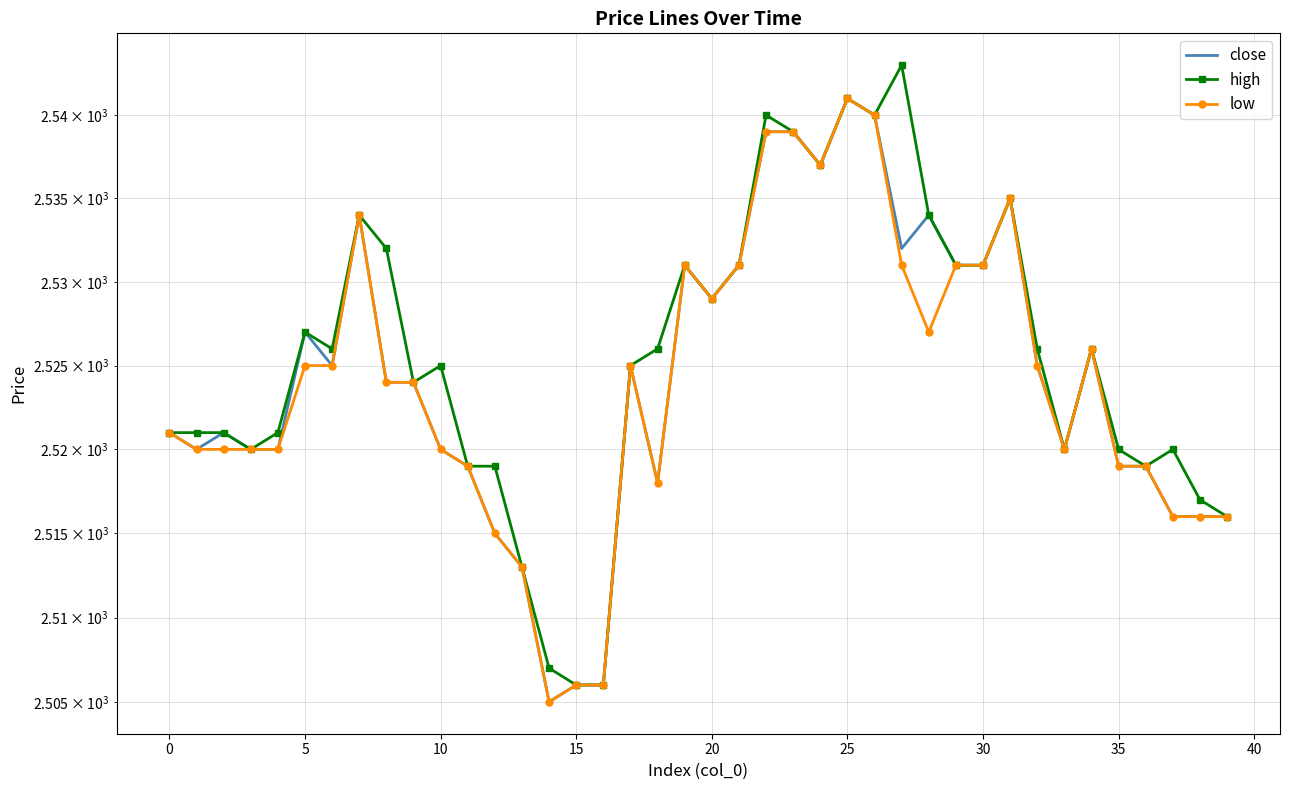

What is the value of the high point at the 8th from the left?

2534